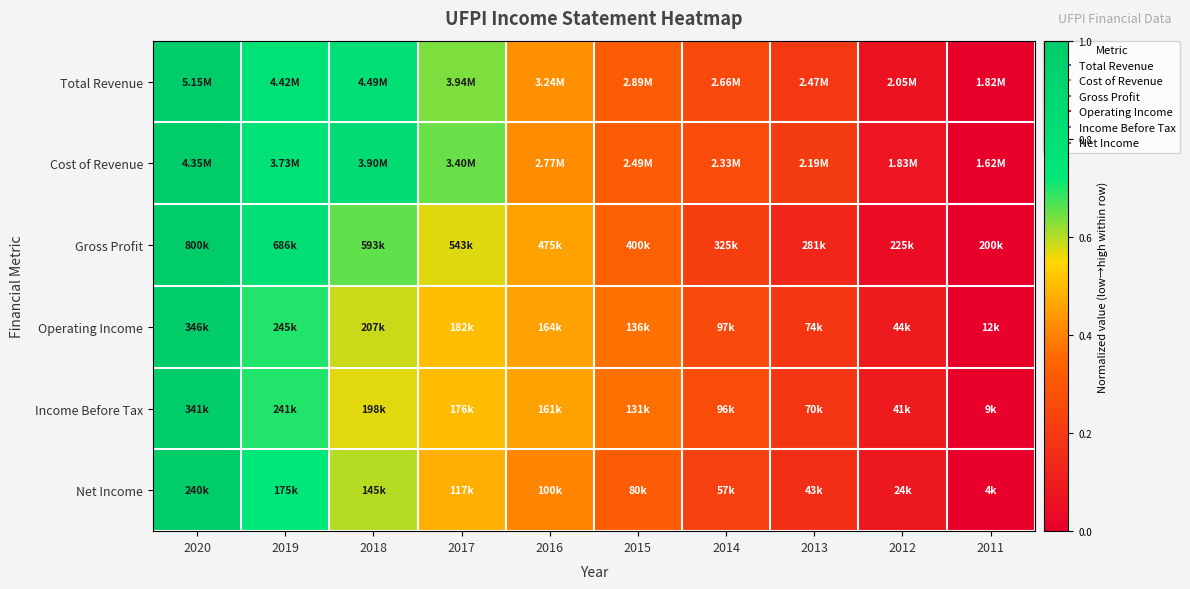

Reading left to right, extract all data points from this chart.

Total Revenue: 2020=1.0	2019=0.8	2018=0.8	2017=0.6	2016=0.4	2015=0.3	2014=0.3	2013=0.2	2012=0.1	2011=0.0
Cost of Revenue: 2020=1.0	2019=0.8	2018=0.8	2017=0.7	2016=0.4	2015=0.3	2014=0.3	2013=0.2	2012=0.1	2011=0.0
Gross Profit: 2020=1.0	2019=0.8	2018=0.7	2017=0.6	2016=0.5	2015=0.3	2014=0.2	2013=0.1	2012=0.0	2011=0.0
Operating Income: 2020=1.0	2019=0.7	2018=0.6	2017=0.5	2016=0.5	2015=0.4	2014=0.3	2013=0.2	2012=0.1	2011=0.0
Income Before Tax: 2020=1.0	2019=0.7	2018=0.6	2017=0.5	2016=0.5	2015=0.4	2014=0.3	2013=0.2	2012=0.1	2011=0.0
Net Income: 2020=1.0	2019=0.7	2018=0.6	2017=0.5	2016=0.4	2015=0.3	2014=0.2	2013=0.2	2012=0.1	2011=0.0